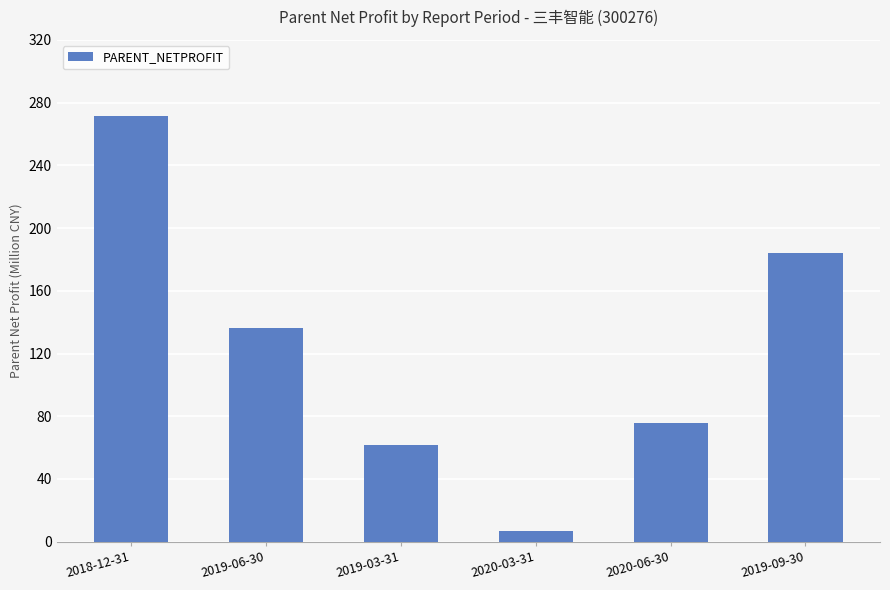

Reading right to left, transcribe all the data shown in this chart.

184010412.9	75992727.8	6820025.5	61830805.8	136217802.8	271392951.5